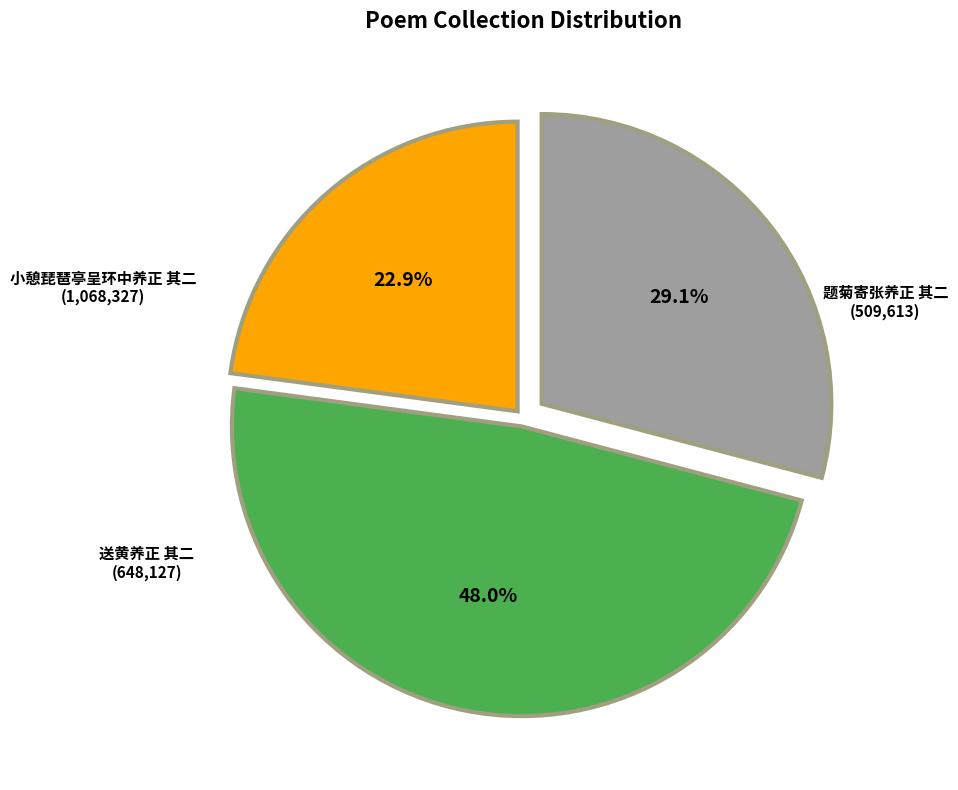

What is the total percentage of 小憩琵琶亭呈环中养正 其二 and 题菊寄张养正 其二?

70.9%